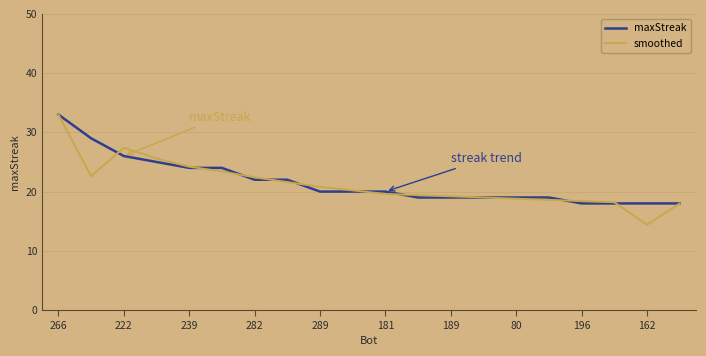

Which series has the largest range (max minus min)?

smoothed